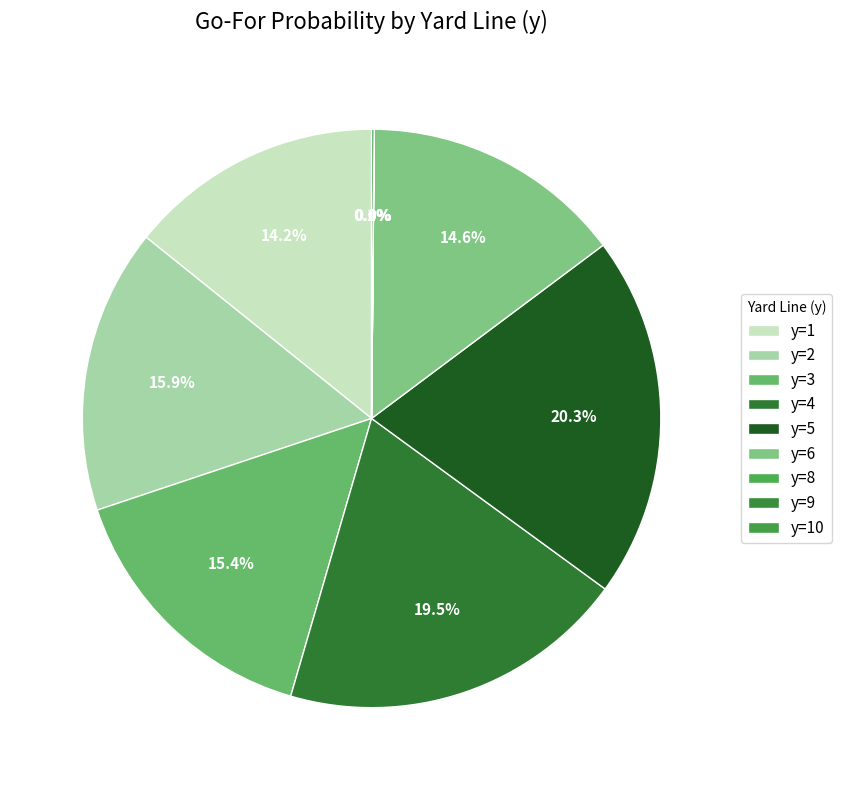

Does any single category account for the majority?

No